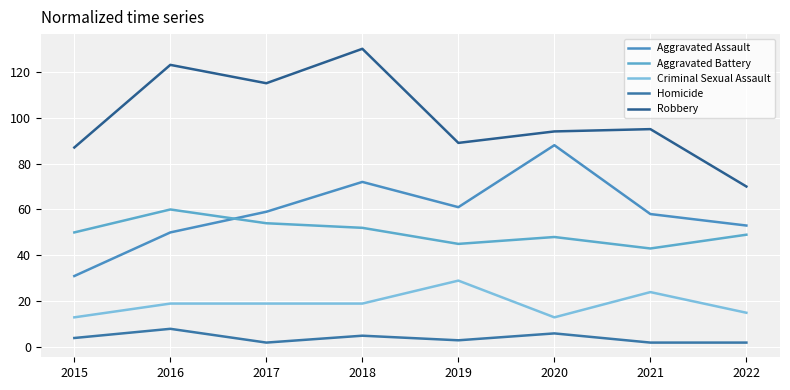

What is the value of the Criminal Sexual Assault point at the 1st from the left?

13